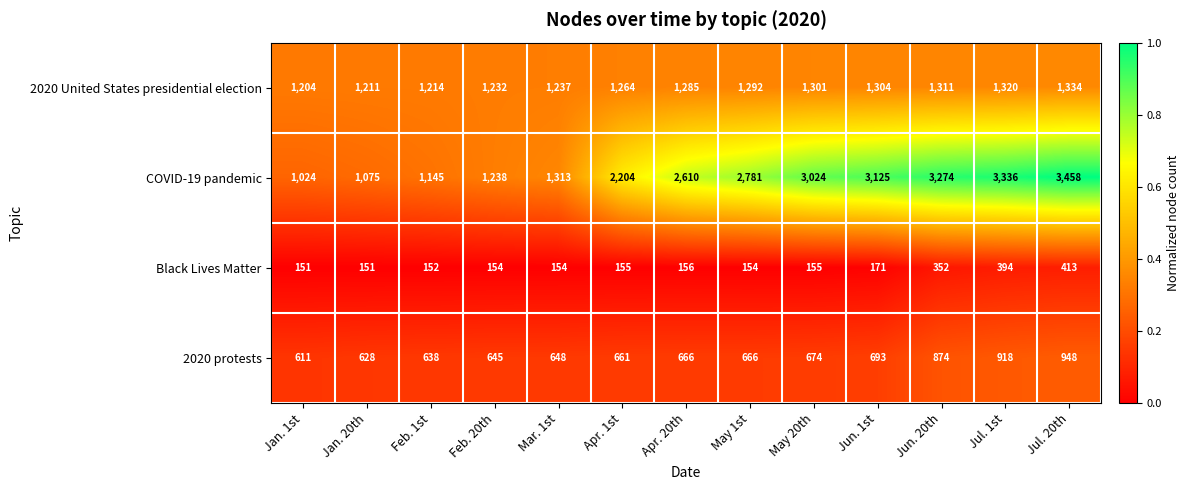

Which series has the largest range (max minus min)?

COVID-19 pandemic